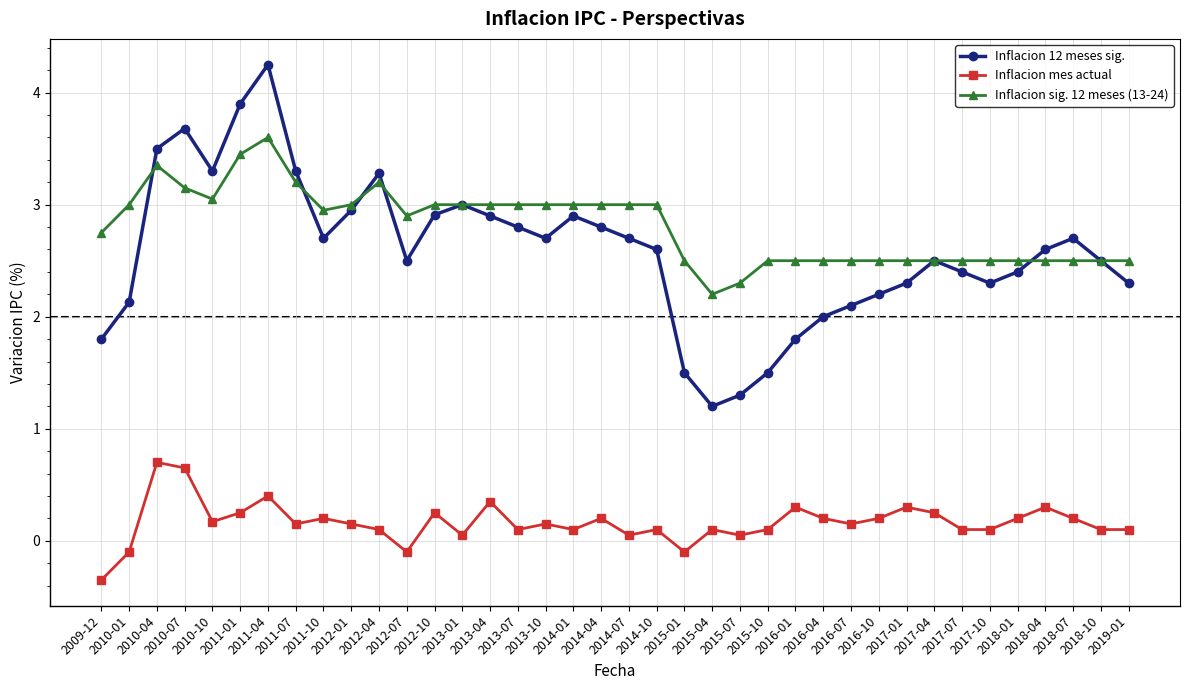

What is the label of the 9th point from the right?

2017-01